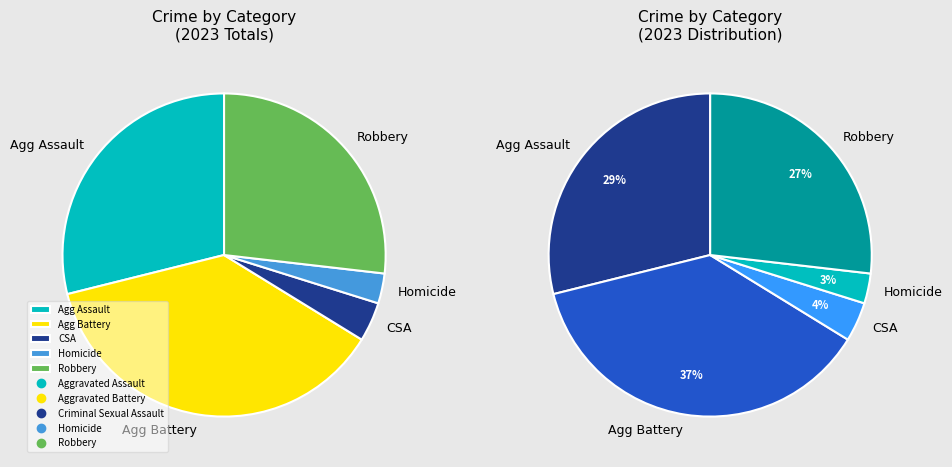

Is Homicide the majority of the pie?

No